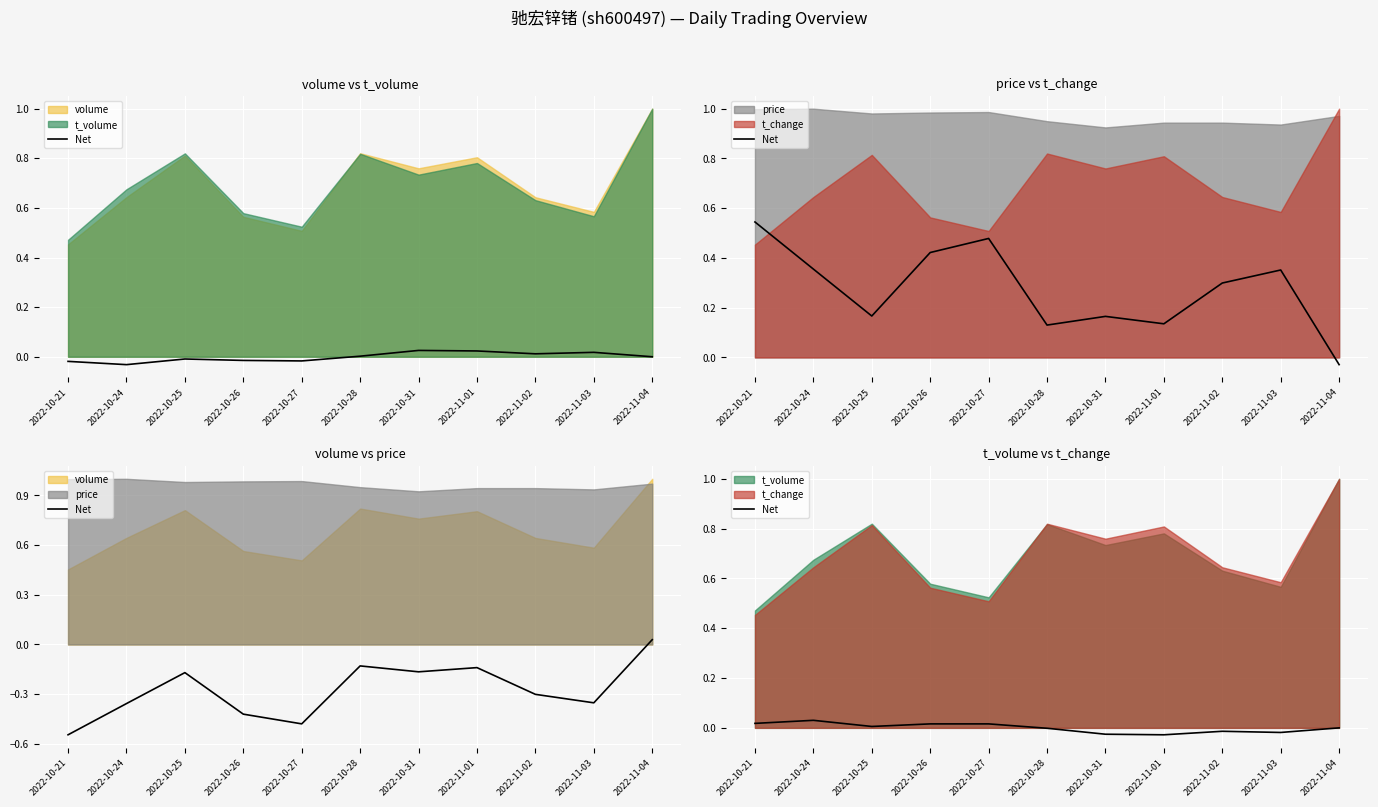

How many data points are above 0?

5